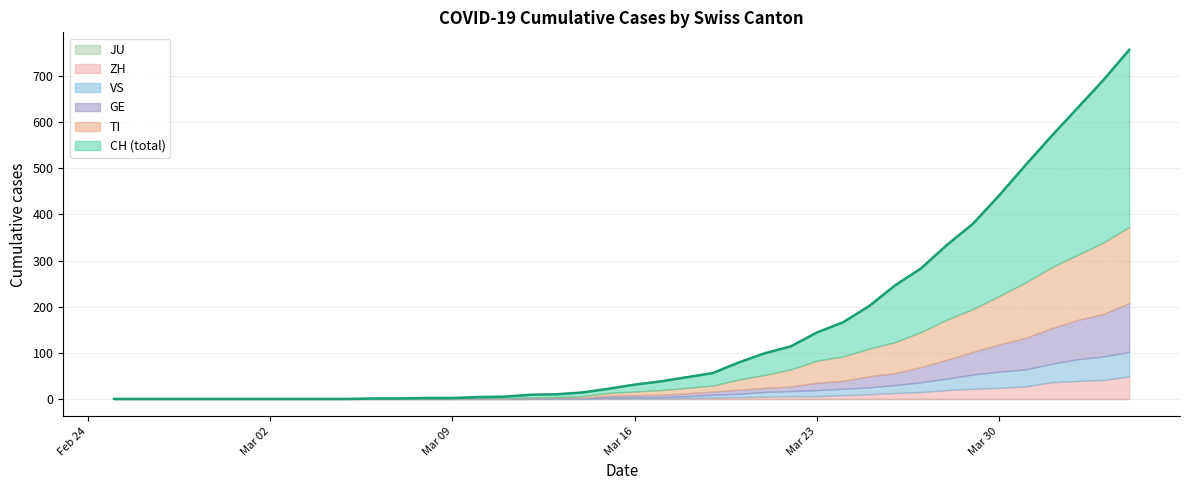

The value of VS at 8 is 23. True or false?

False